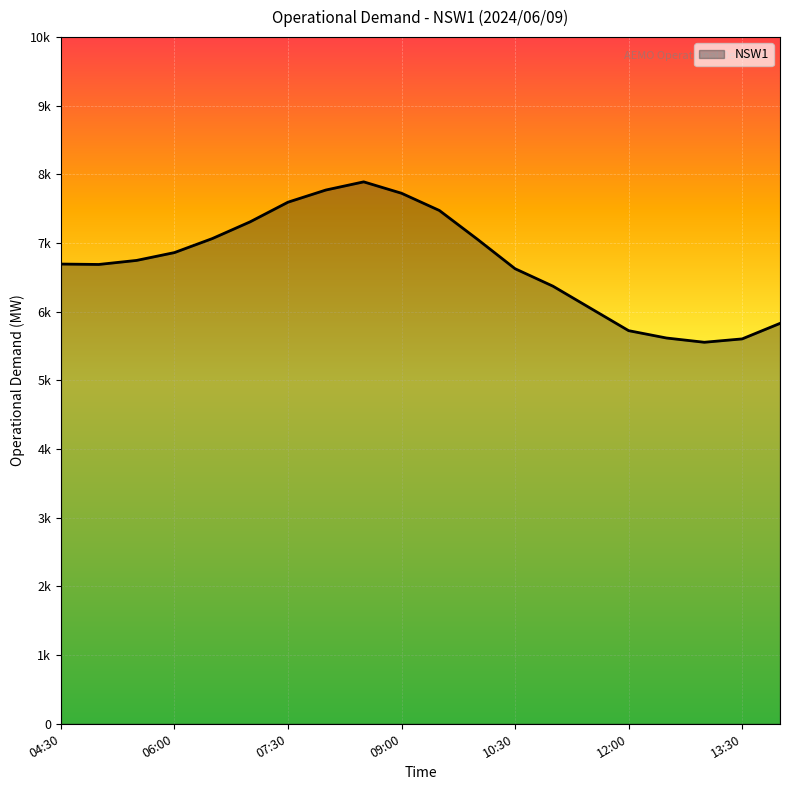

Where is the data nearest to the value 6724?

05:30